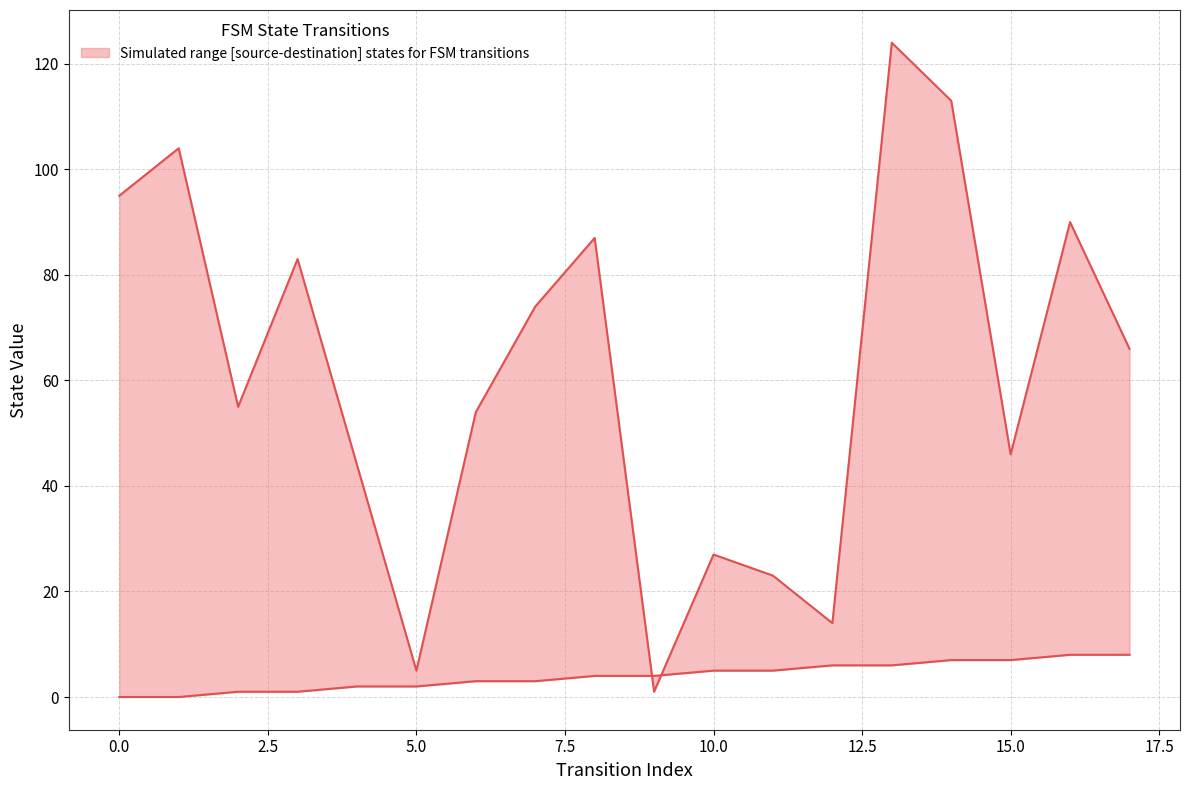

Is the value of destination_state at 15 greater than the value of source_state at 3?

Yes